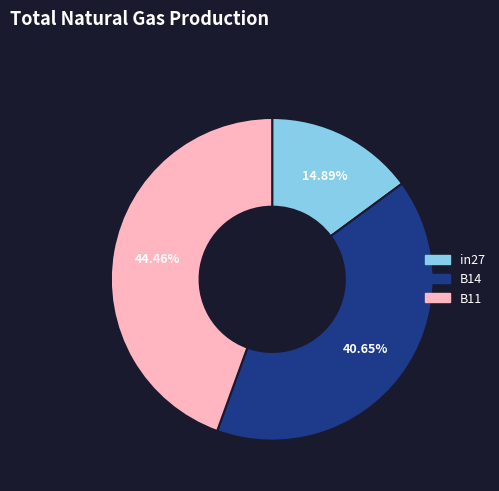

How much of the chart is everything except B14?

59.4%